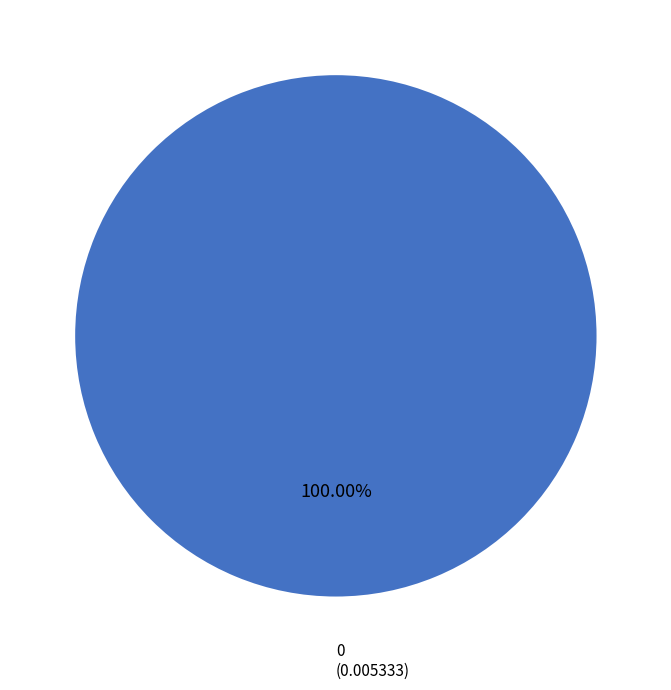

What percentage is the 0 slice, to the nearest percent?

100%